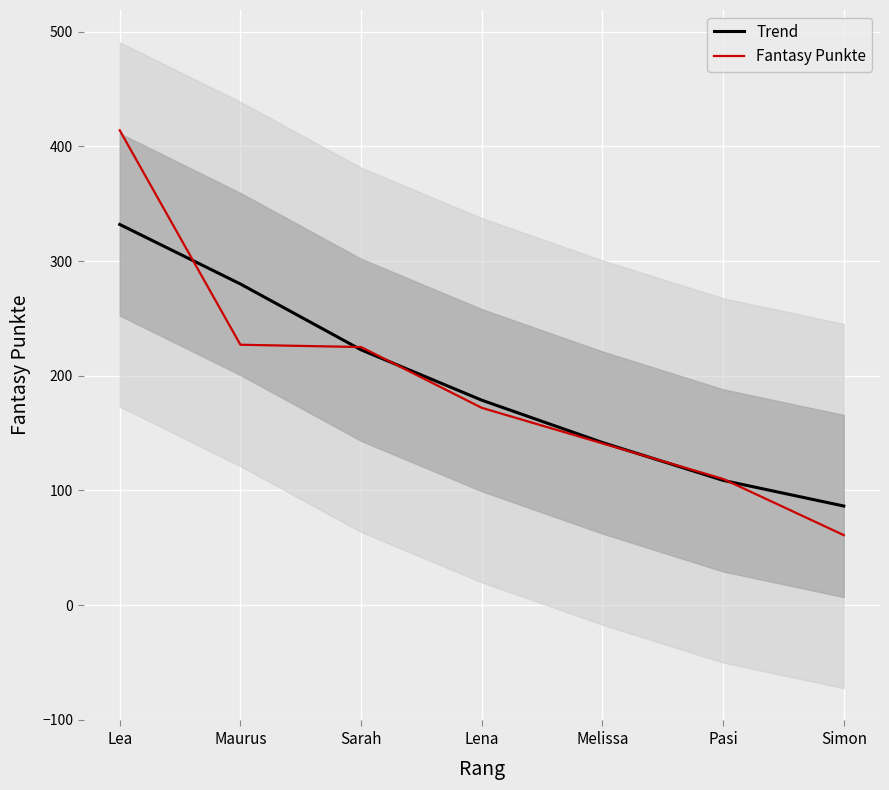

What position from the left is Simon?

7